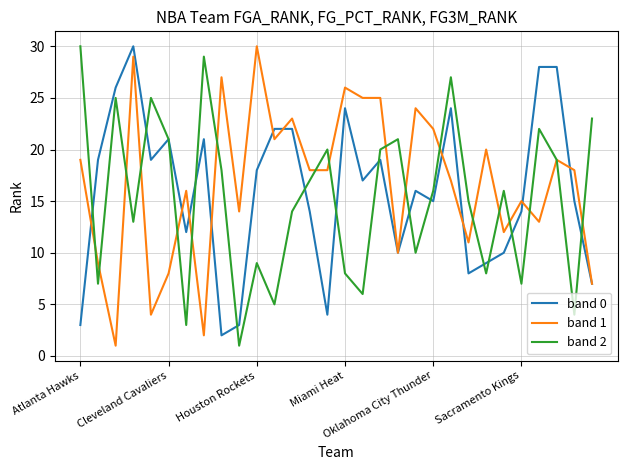

What is the maximum value shown in the chart?

30